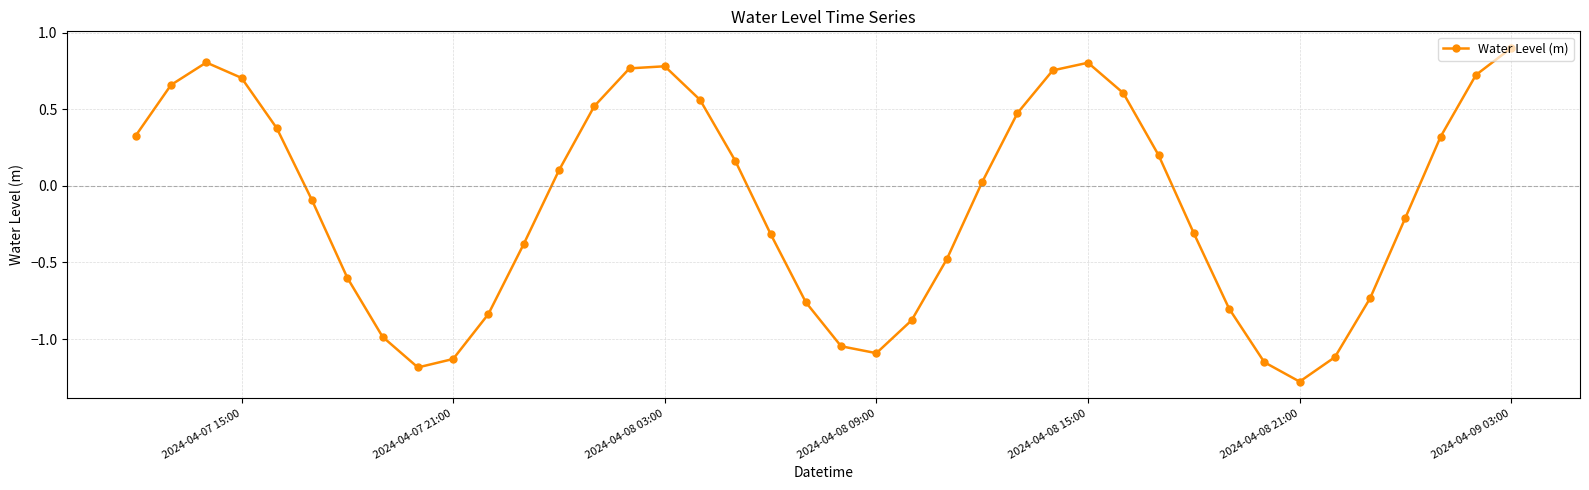

How many points are higher than both their immediate neighbors (excluding endpoints)?

3